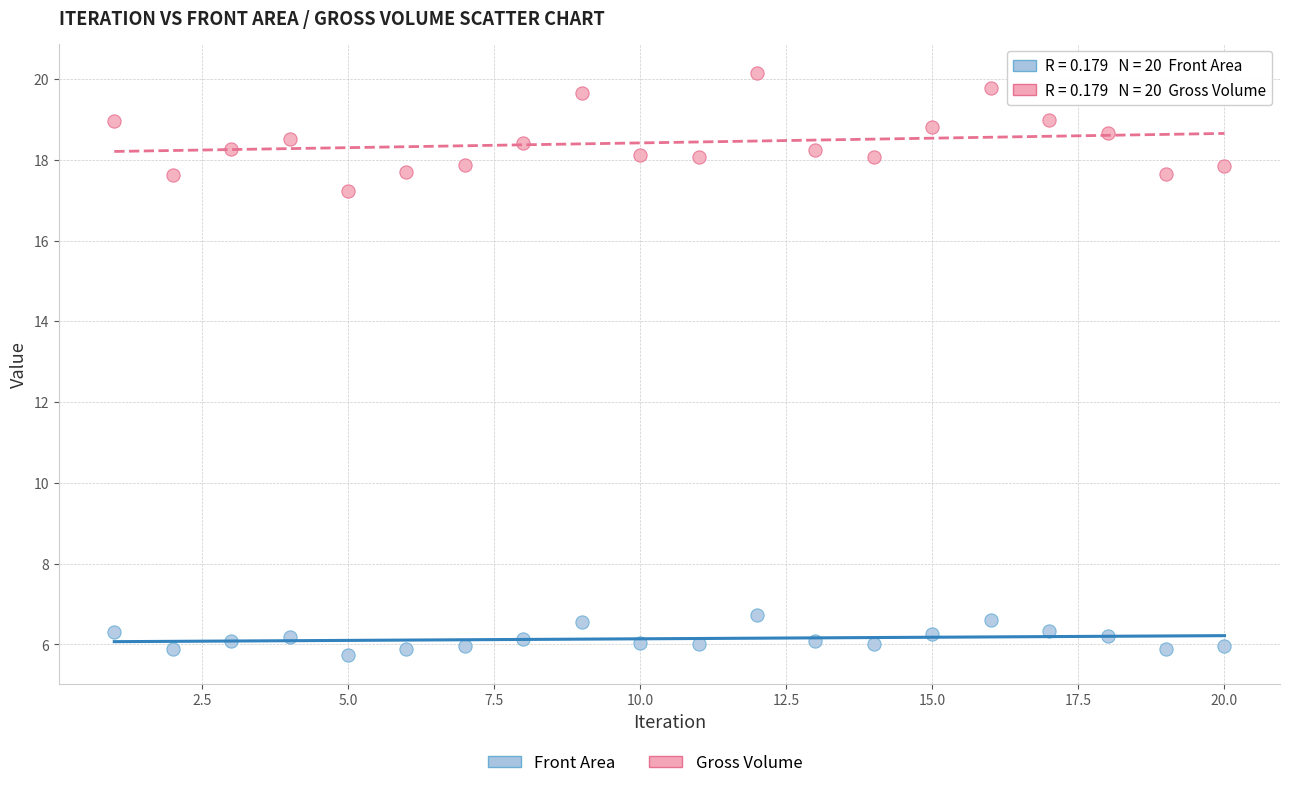

Across all data points, what is the range of Y values (max minus min)?

14.4